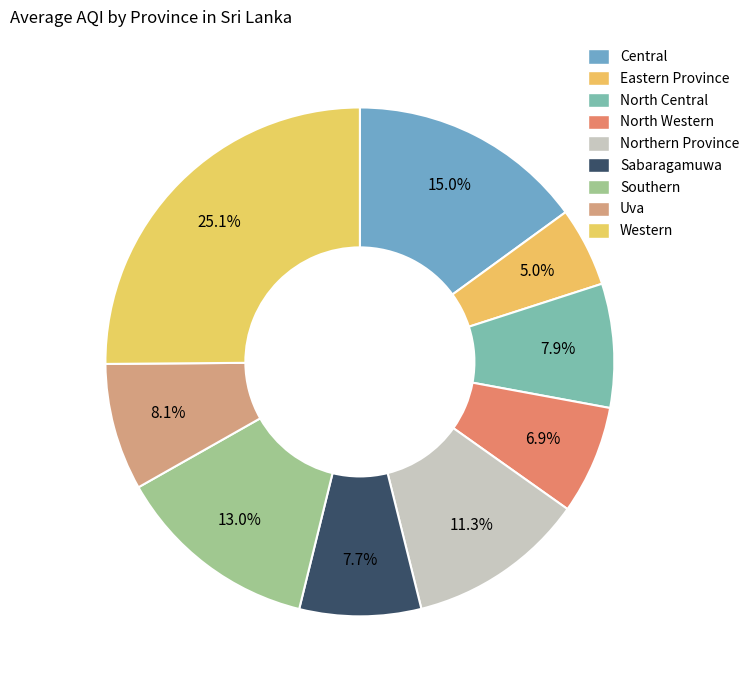

What is the change in value from Eastern Province to Southern?

+398